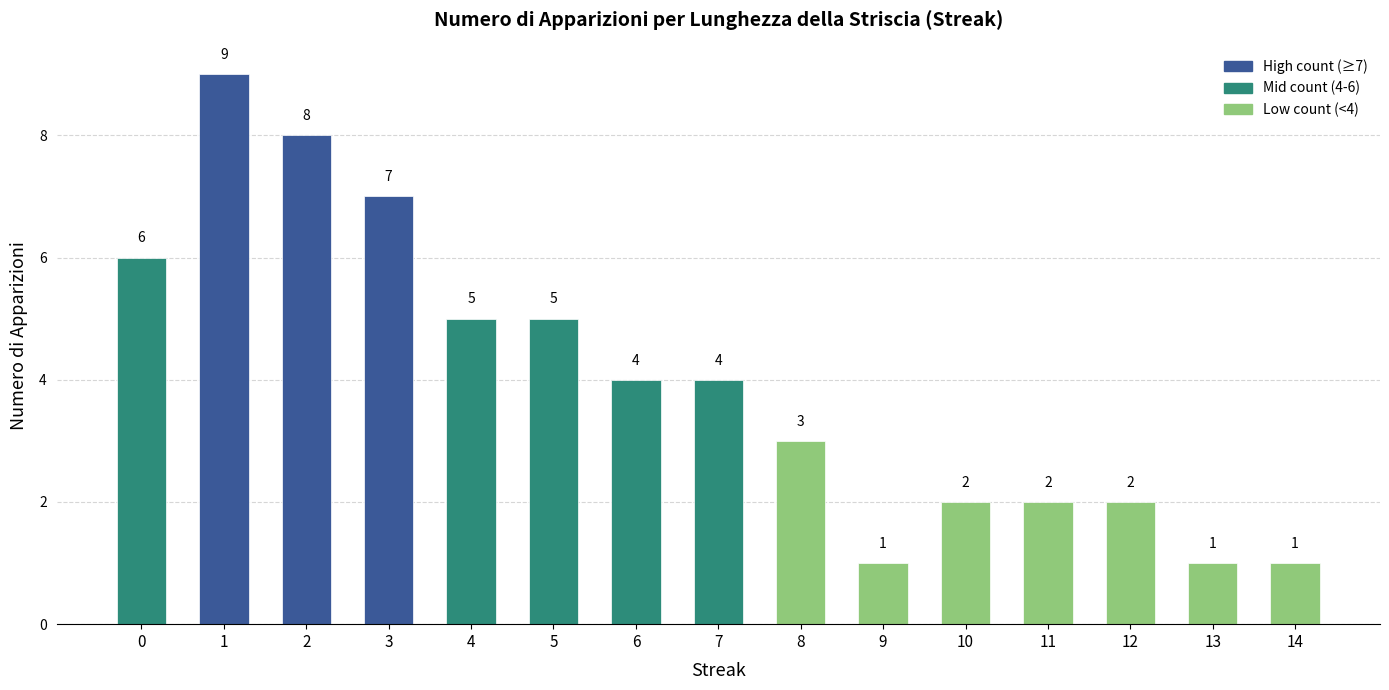

How many series are shown in this chart?

1